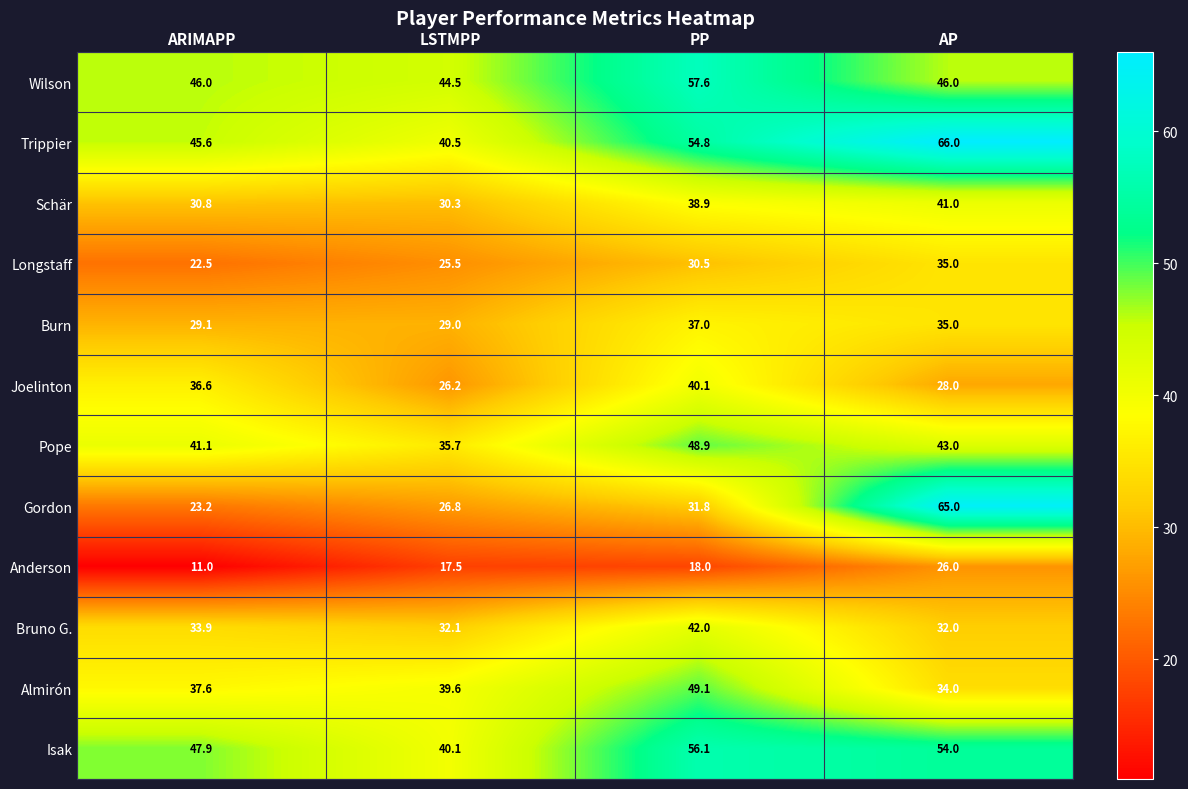

Which series has the largest total across all categories?

Trippier